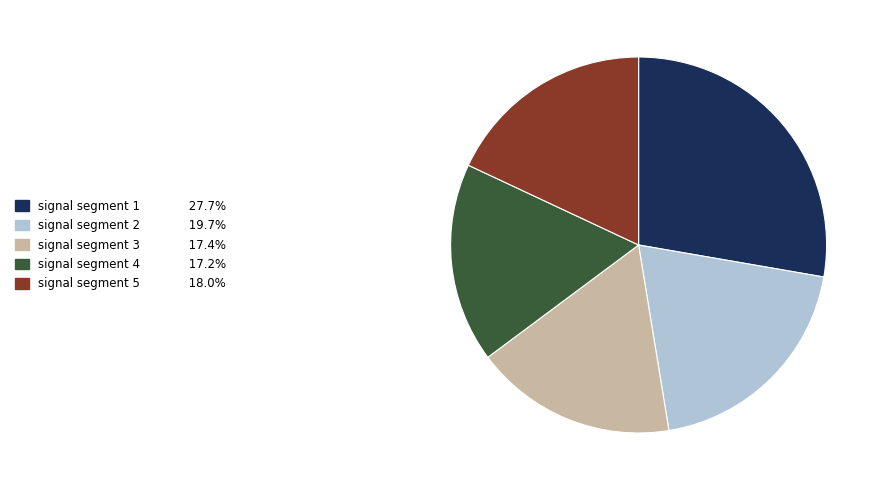

The signal segment 2 slice represents 20% of the pie. True or false?

True